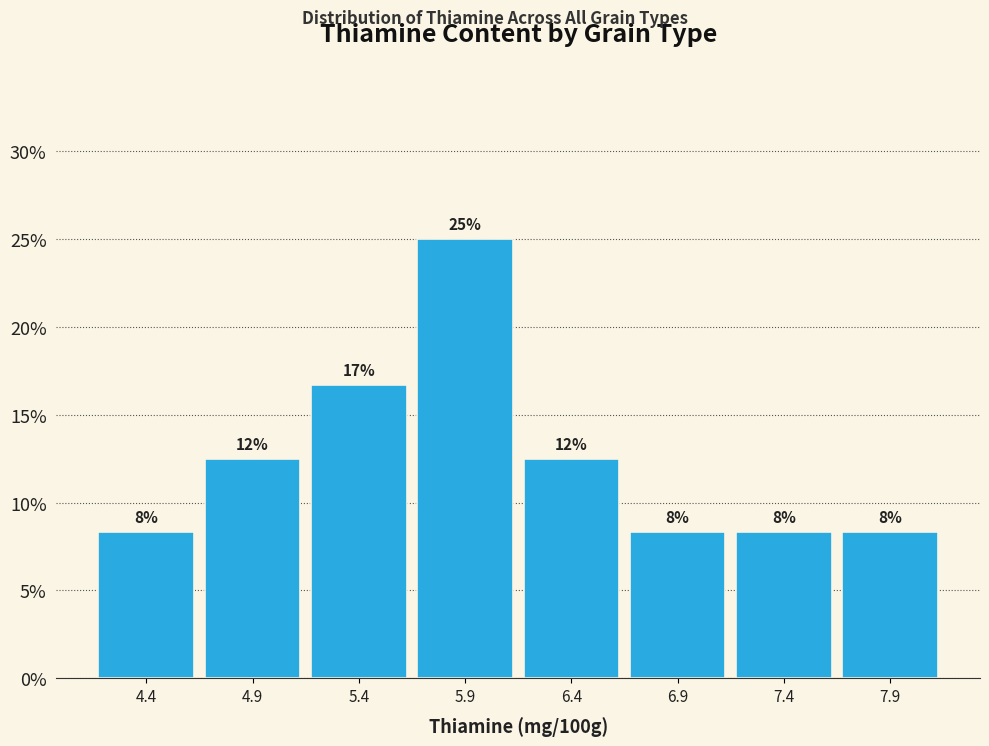

How many bars are there in total?

8